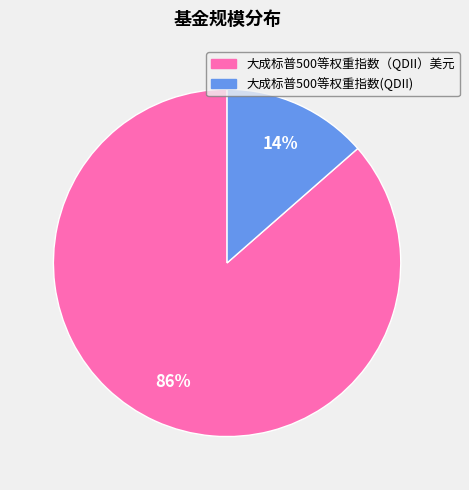

Rank the categories by value from highest to lowest.

大成标普500等权重指数（QDII）美元, 大成标普500等权重指数(QDII)